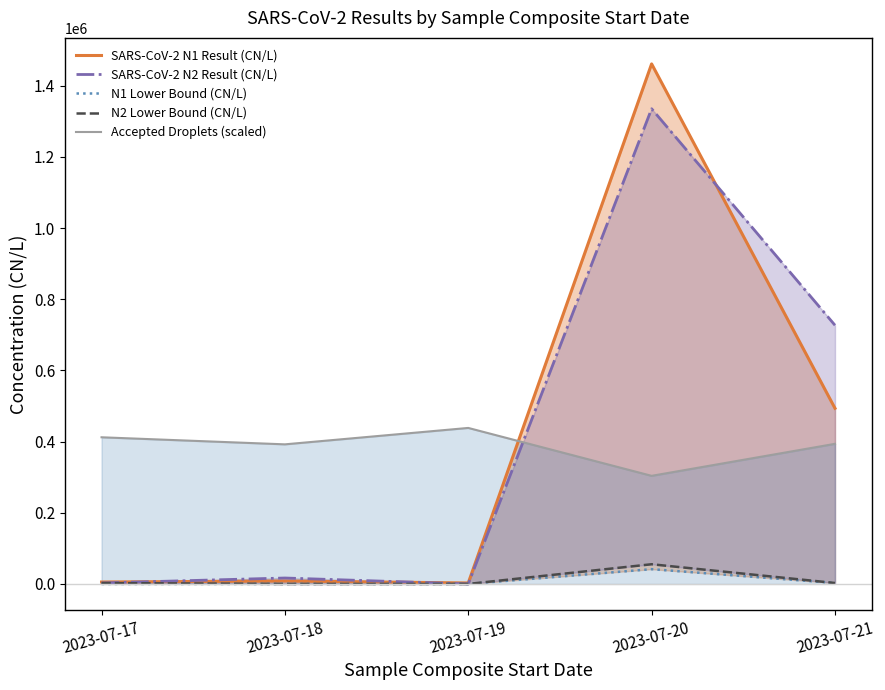

The N1 Lower Bound (CN/L) series shows 2641.3 at 2023-07-21. True or false?

True